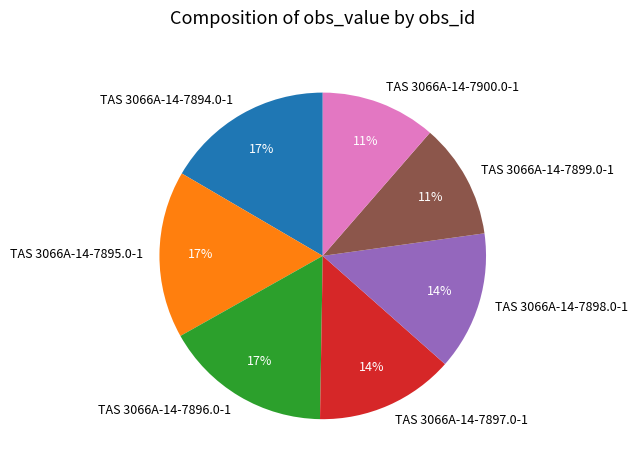

To the nearest percent, what is the combined percentage of TAS 3066A-14-7896.0-1 and TAS 3066A-14-7899.0-1?

28%